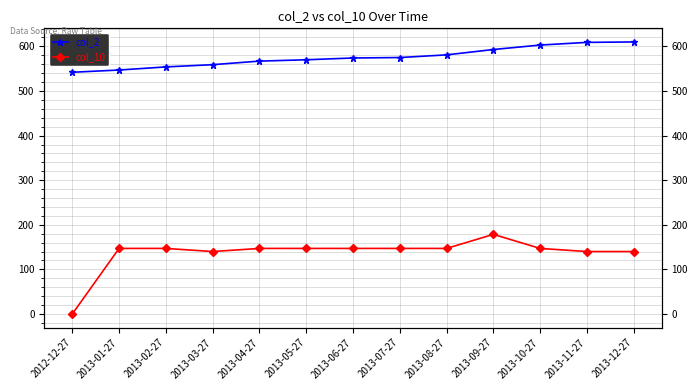

Reading left to right, transcribe all the data shown in this chart.

col_2: 2012-12-27=542.0	2013-01-27=547.0	2013-02-27=554.0	2013-03-27=559.0	2013-04-27=567.0	2013-05-27=570.0	2013-06-27=574.0	2013-07-27=575.0	2013-08-27=581.0	2013-09-27=593.0	2013-10-27=603.0	2013-11-27=609.0	2013-12-27=610.0
col_10: 2012-12-27=0.0	2013-01-27=147.0	2013-02-27=147.0	2013-03-27=140.0	2013-04-27=147.0	2013-05-27=147.0	2013-06-27=147.0	2013-07-27=147.0	2013-08-27=147.0	2013-09-27=178.5	2013-10-27=147.0	2013-11-27=140.0	2013-12-27=140.0